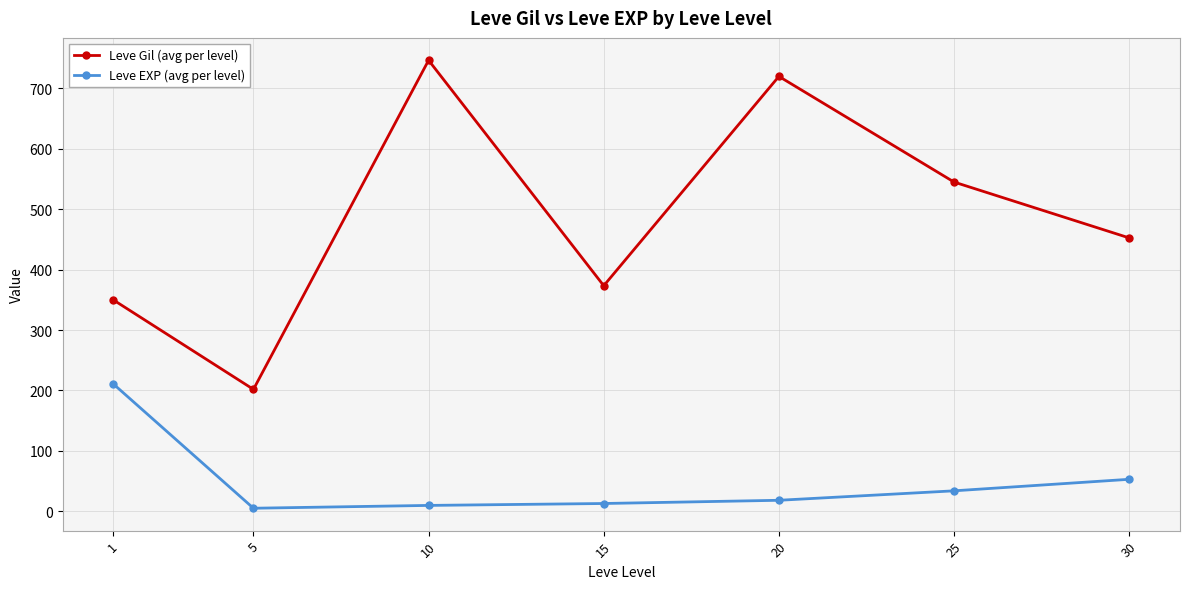

At how many categories does at least one series exceed 655?

2